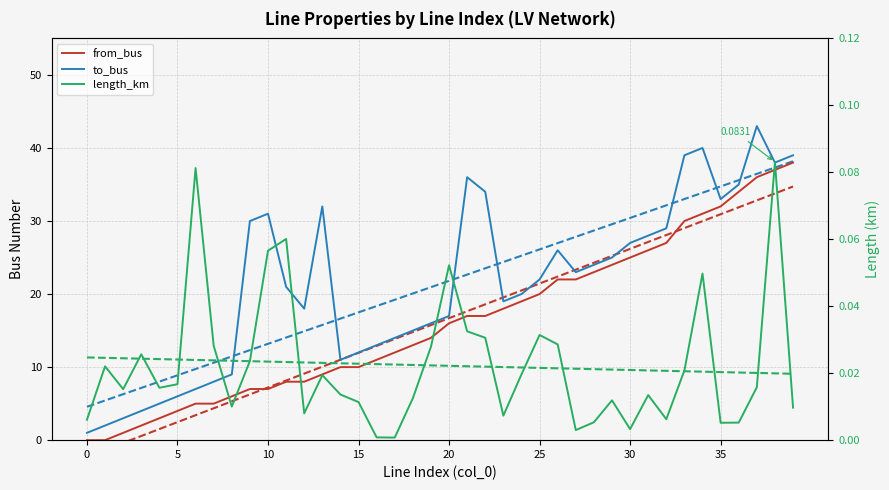

What is the label of the 19th point from the right?

21